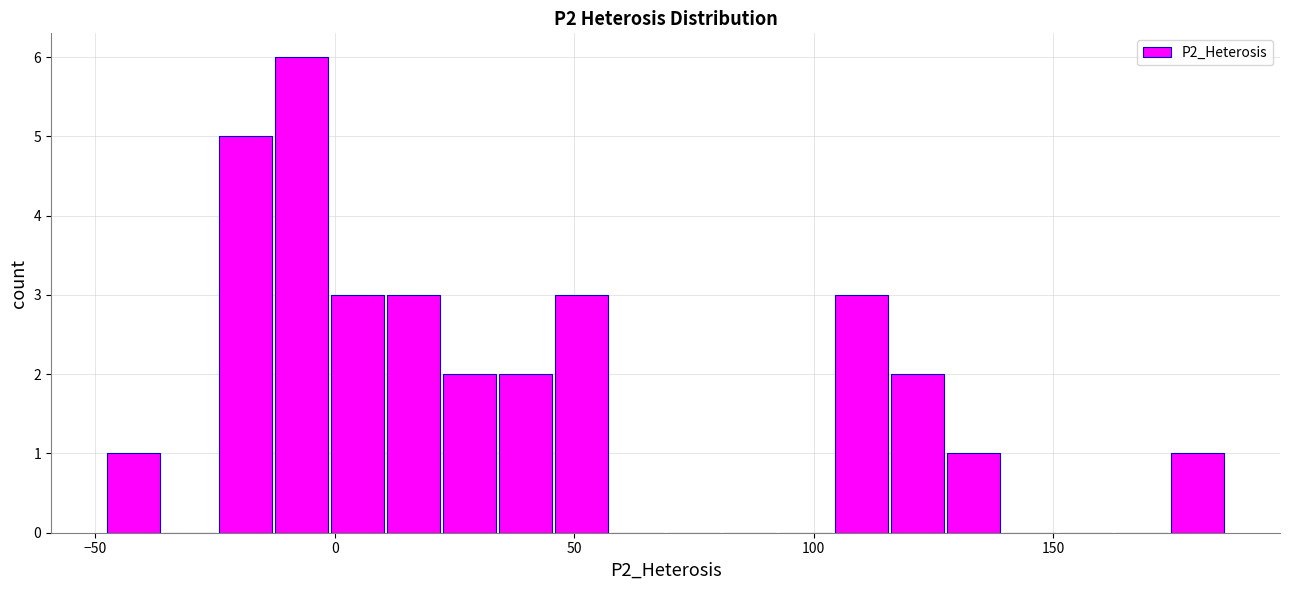

Read against the x-axis, roughly where is the centre of the tallest bar?

-5